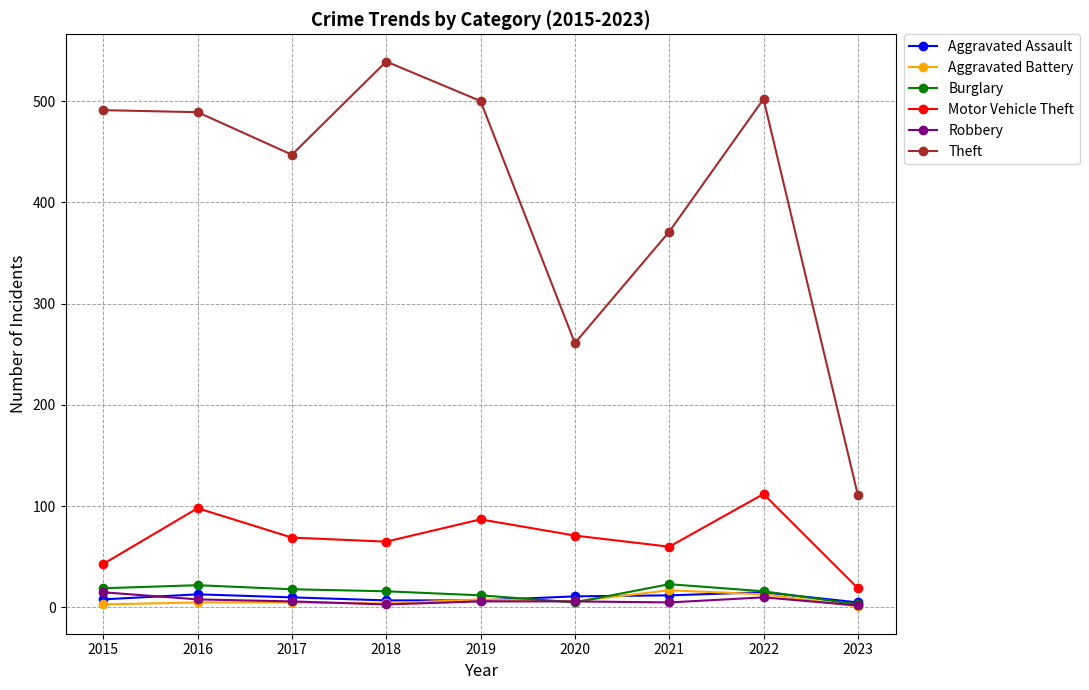

The value of Motor Vehicle Theft at 2015 is 74. True or false?

False